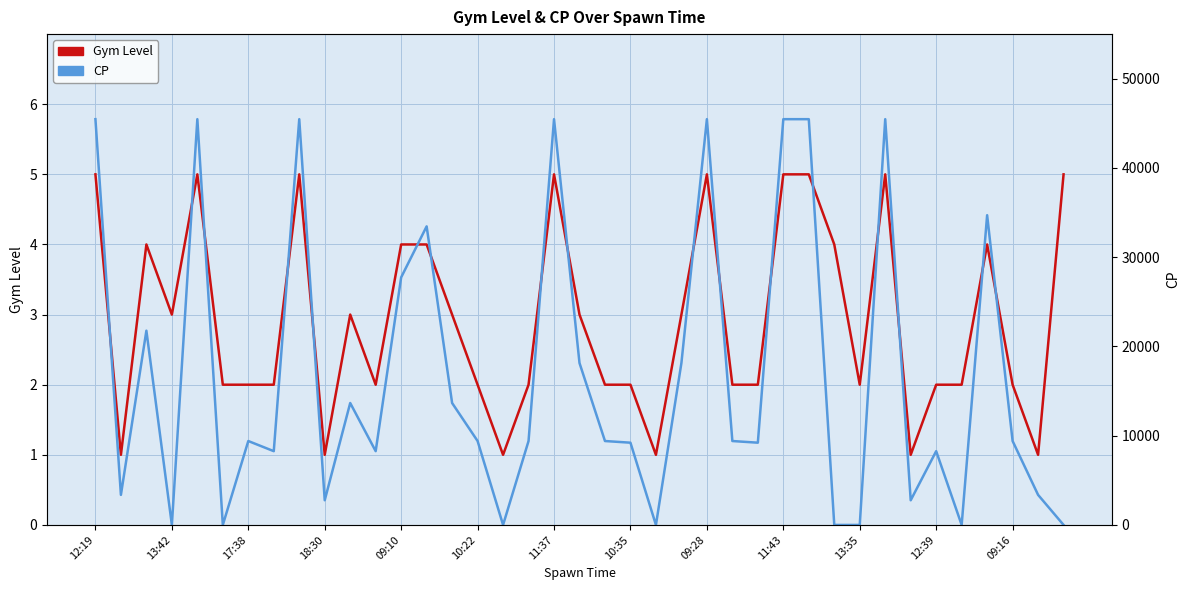

What is the maximum value for Gym Level?

5